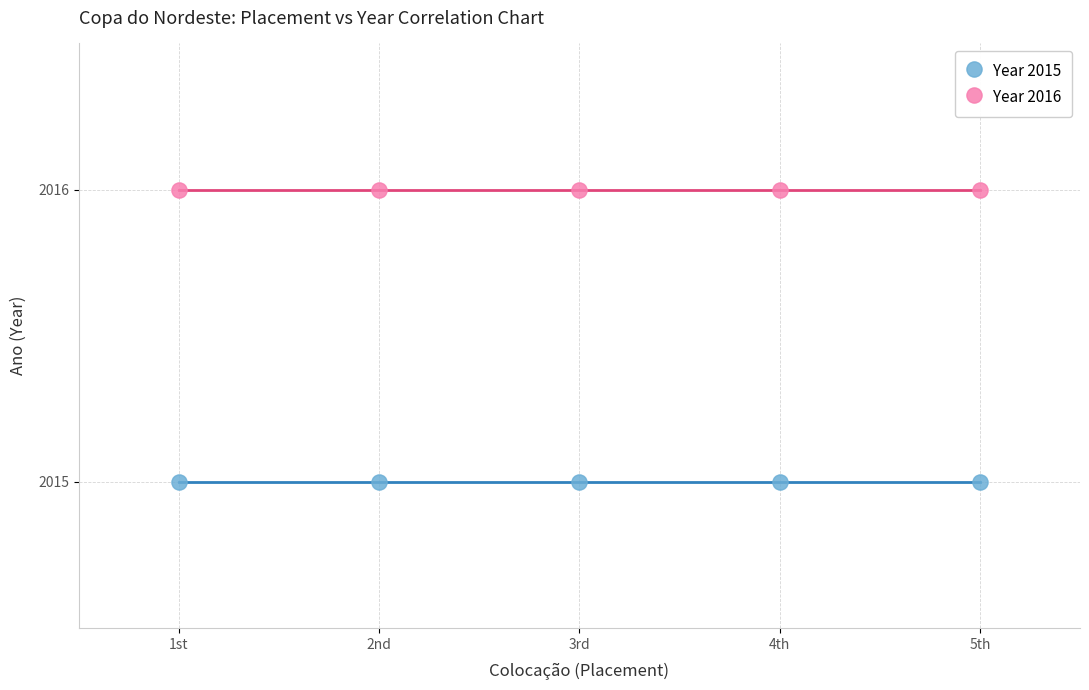

Across all data points, what is the average X value?

3